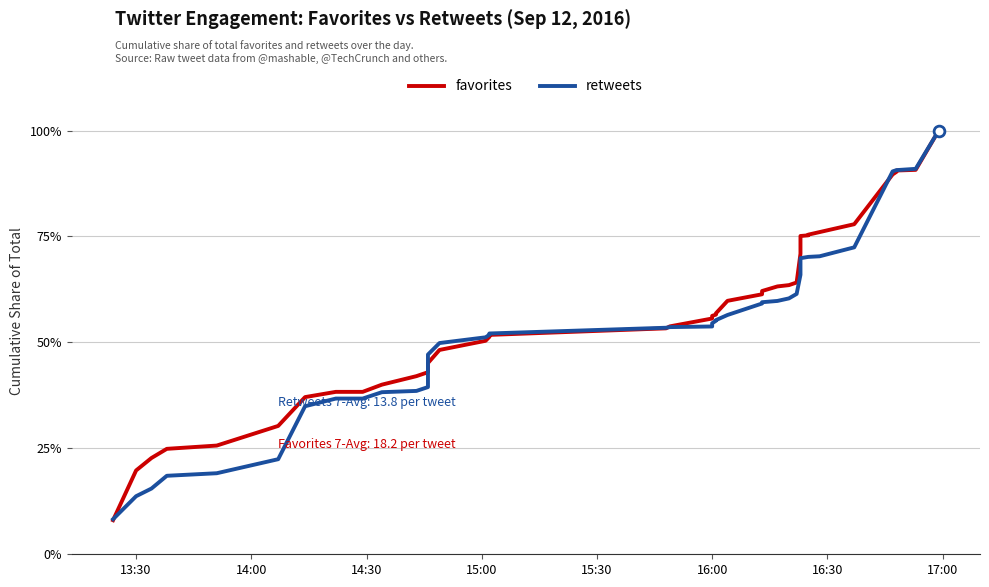

What are all the series names shown in the legend?

favorites, retweets